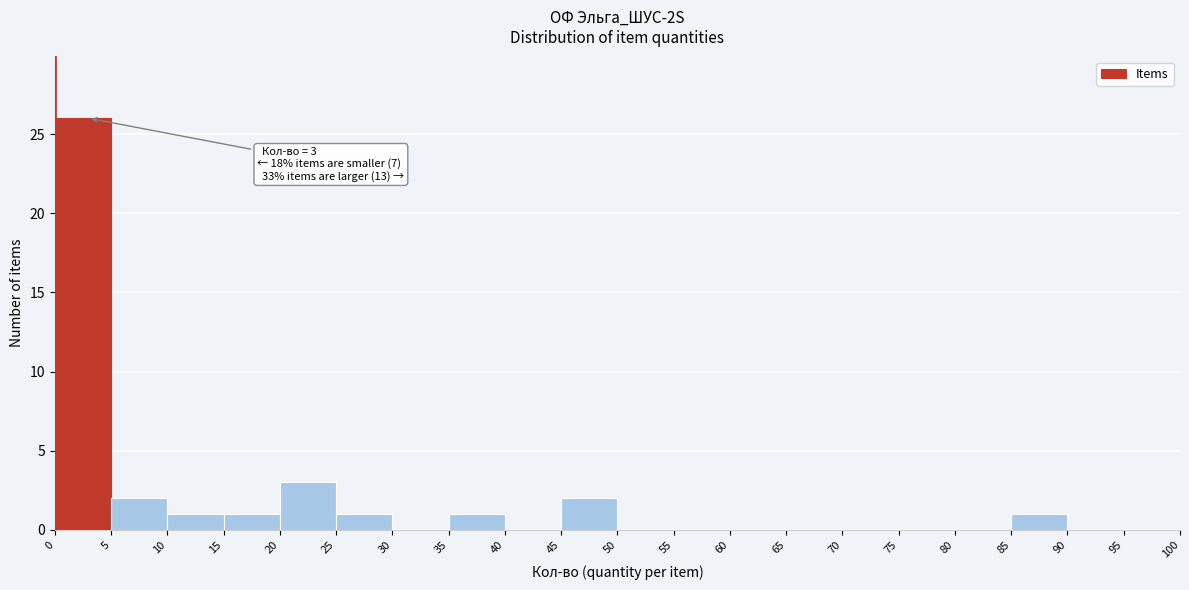

Over which range of the x-axis is the bar tallest?

0 to 5